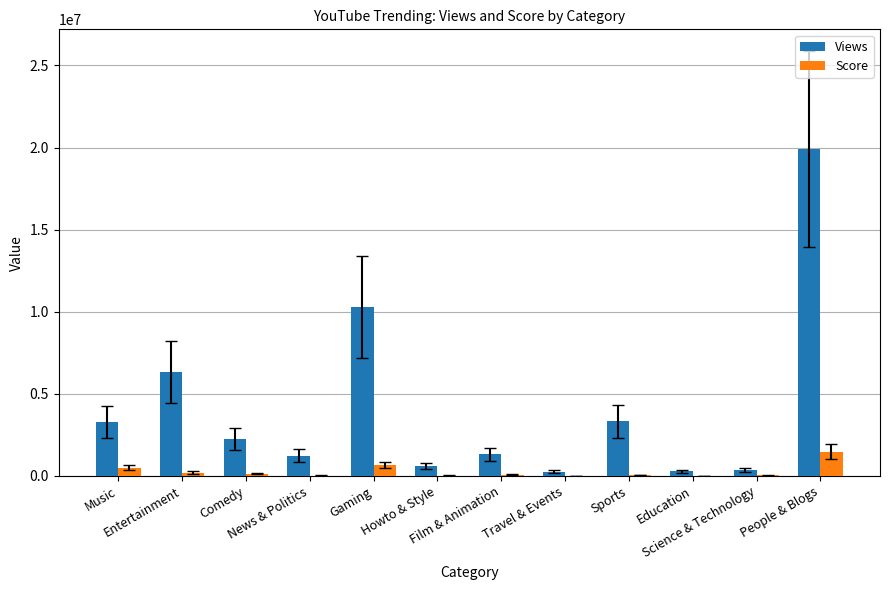

The Views series shows 10279657 at Gaming. True or false?

True